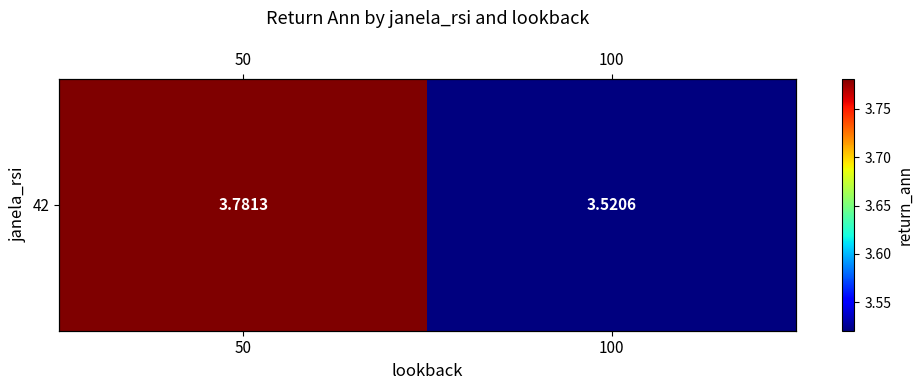

At which label is the value closest to 3?

100